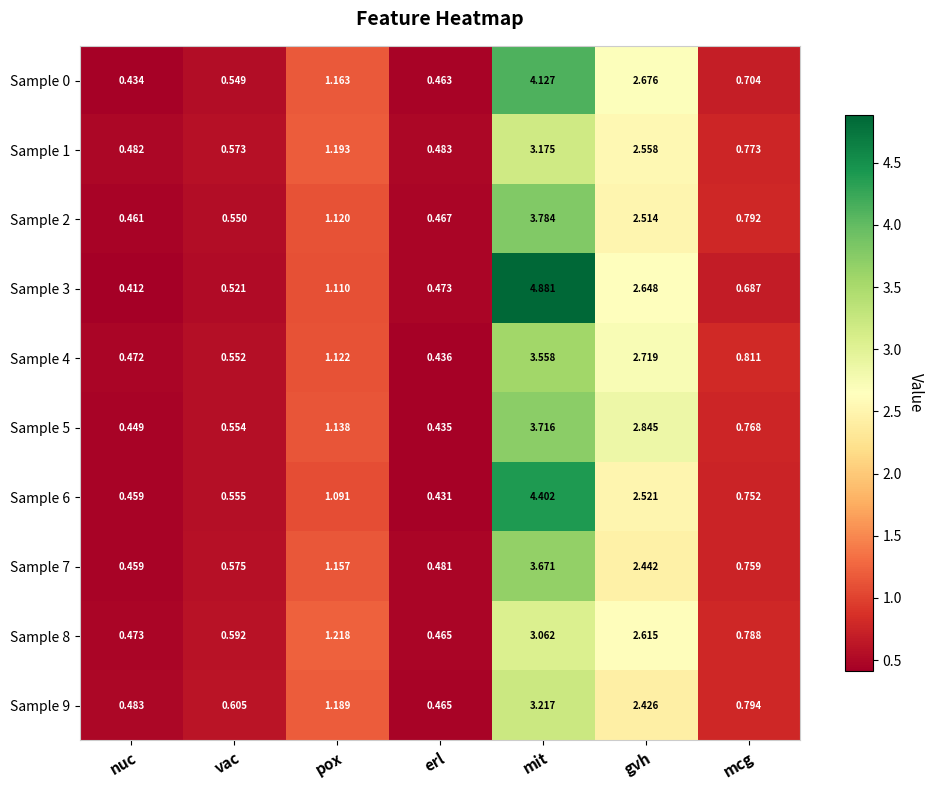

Which category has the highest value in the Sample 9 series?

mit